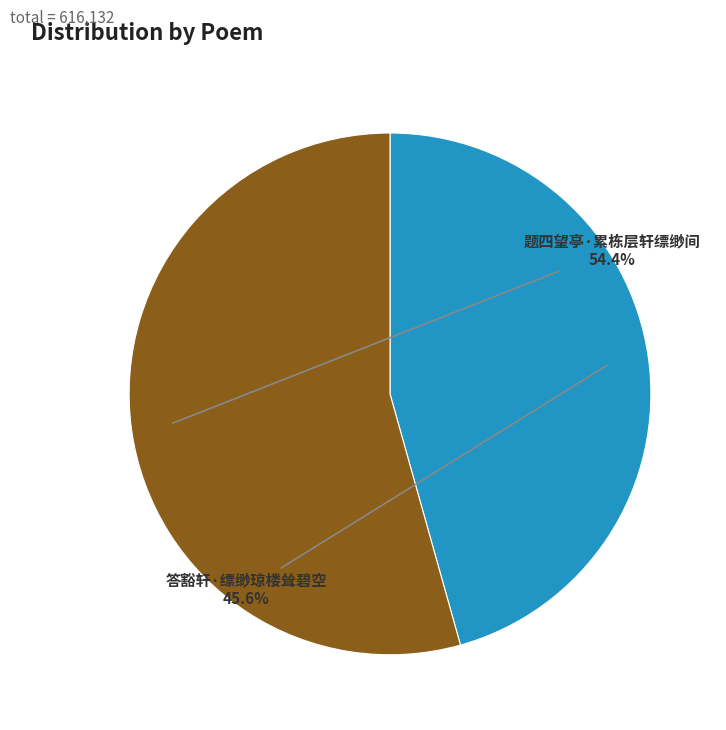

Is there a majority slice in this chart?

Yes